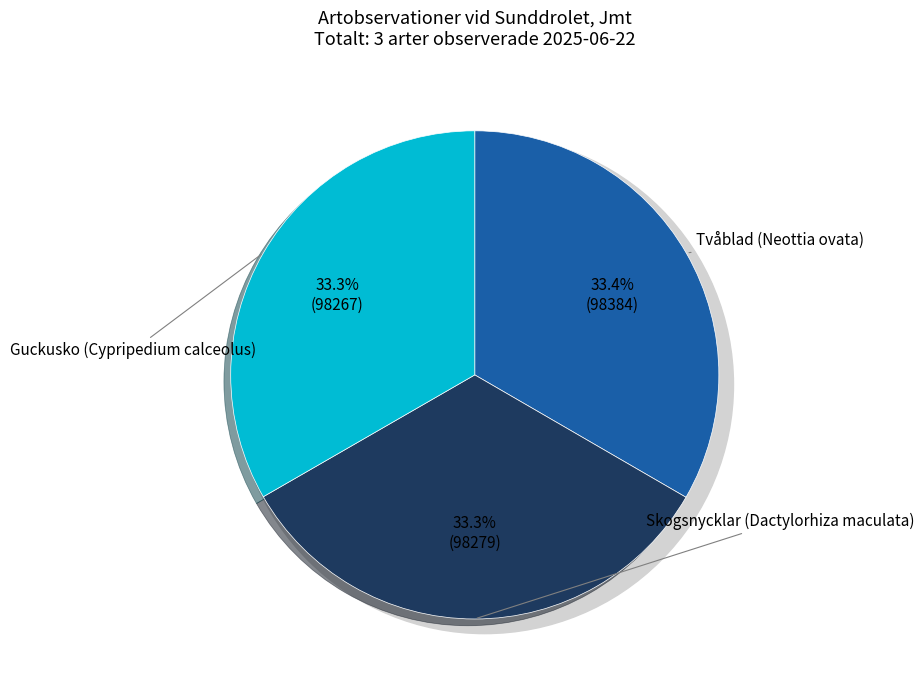

Which has a higher value, Tvåblad (Neottia ovata) or Guckusko (Cypripedium calceolus)?

Tvåblad (Neottia ovata)